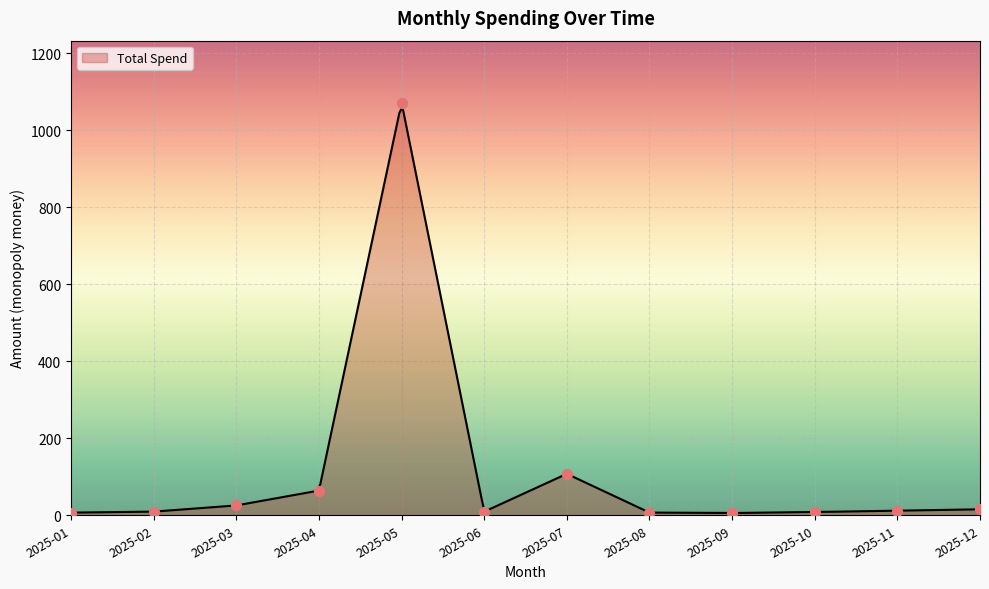

Which has a higher value, 2025-10 or 2025-07?

2025-07